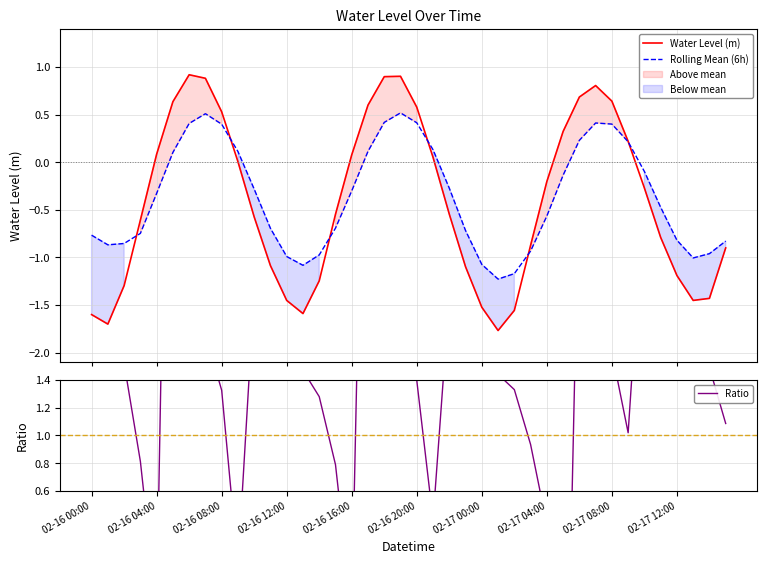

What is the maximum value for Rolling Mean (6h)?

0.5